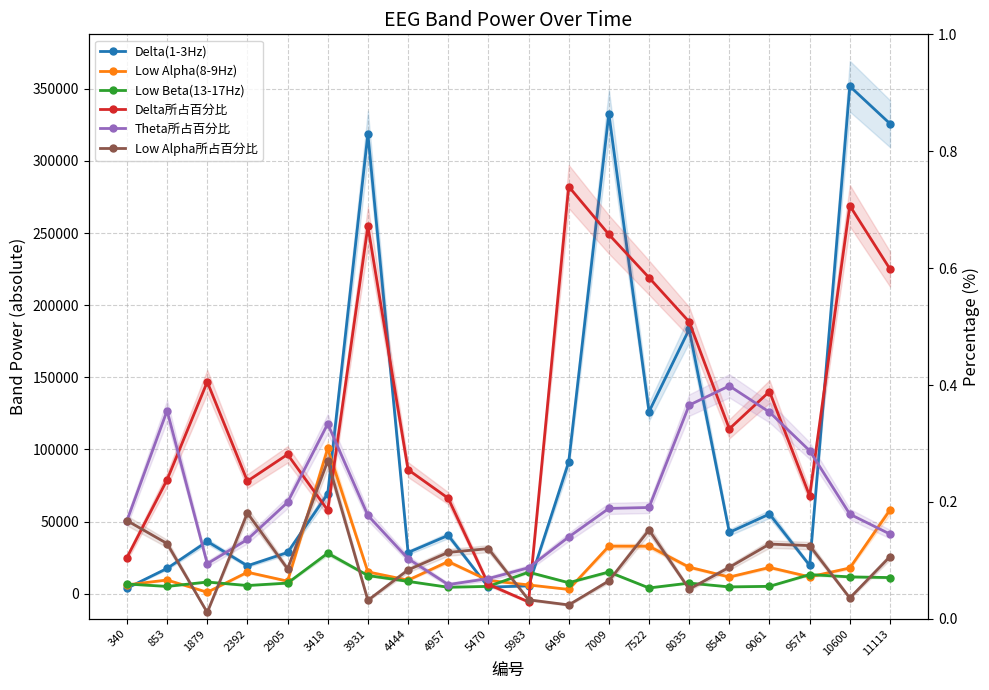

At how many categories does at least one series exceed 331764?

2